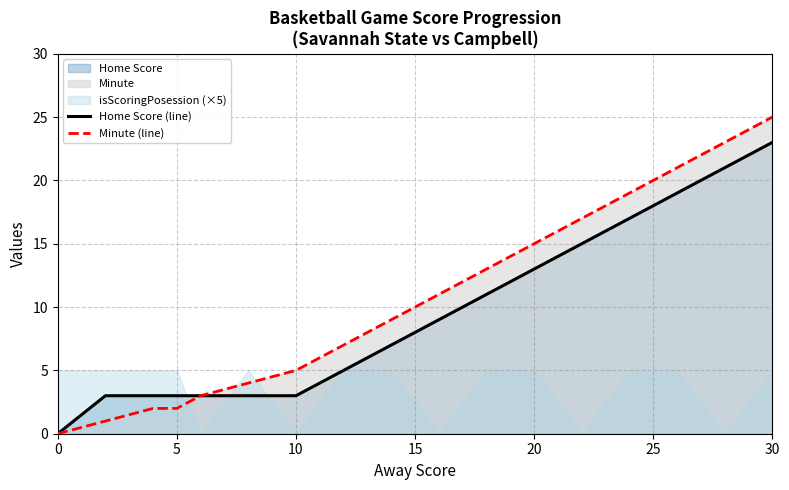

True or false: Home Score (line) has a value of 23 at 30.

True